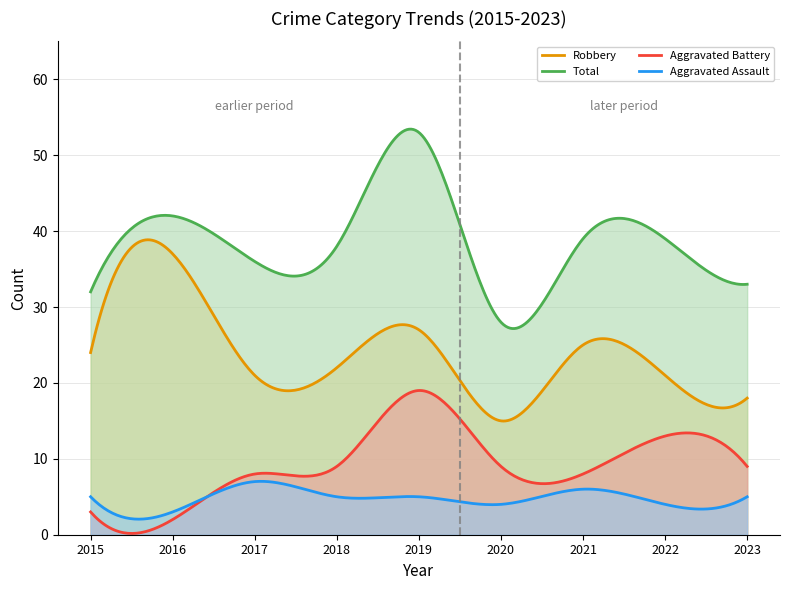

How many categories are shown in the chart?

300